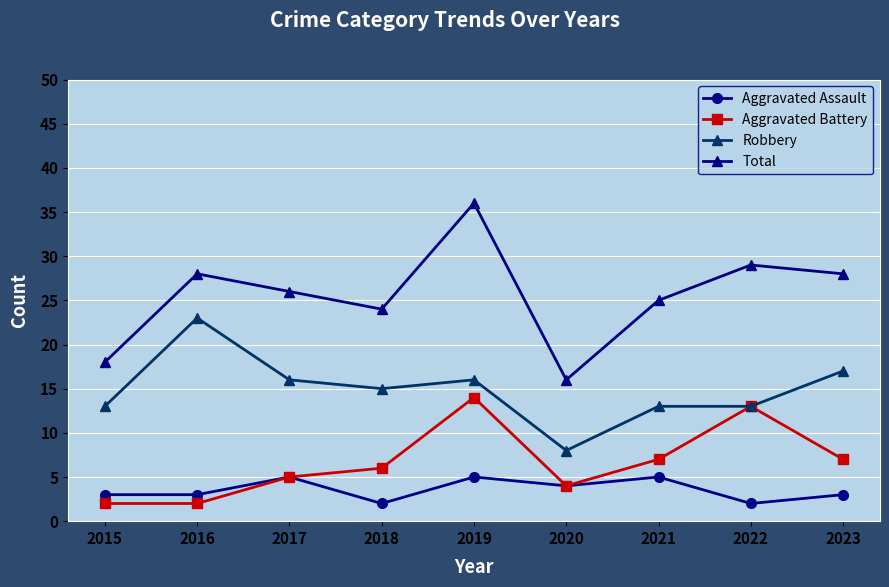

Reading left to right, transcribe all the data shown in this chart.

Aggravated Assault: 3	3	5	2	5	4	5	2	3
Aggravated Battery: 2	2	5	6	14	4	7	13	7
Robbery: 13	23	16	15	16	8	13	13	17
Total: 18	28	26	24	36	16	25	29	28